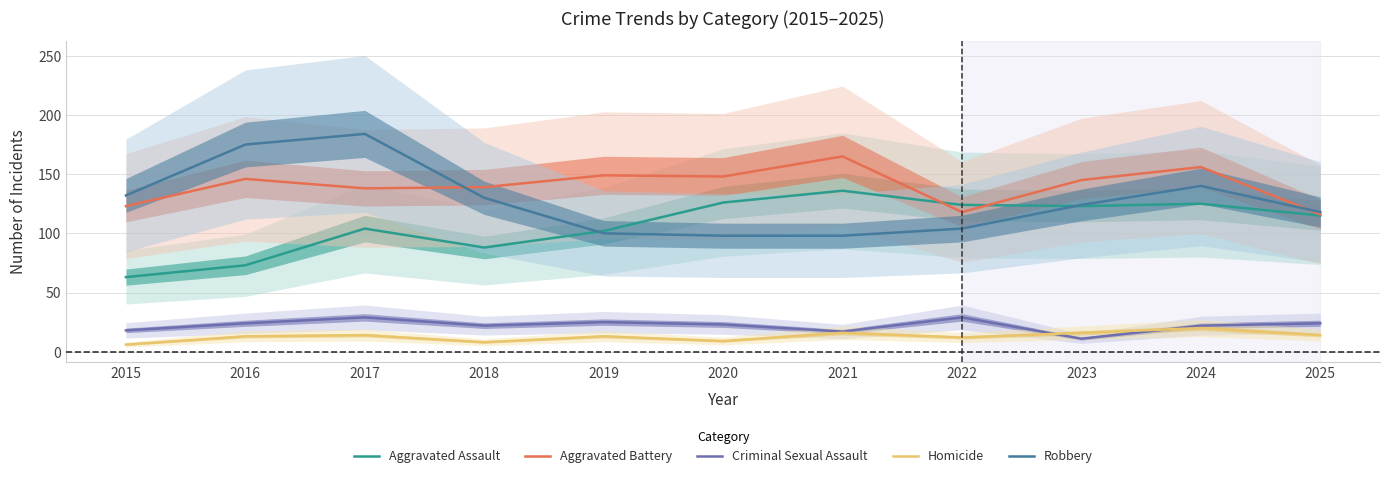

What is the smallest value displayed?

6